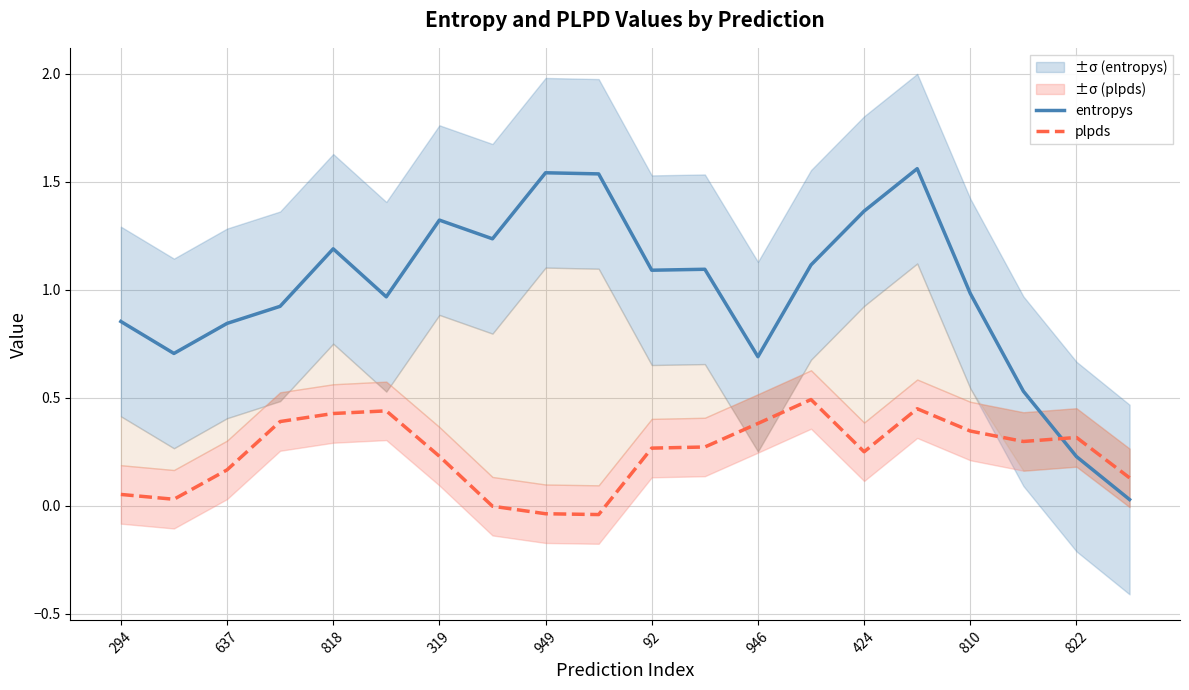

How many intersections are there between plpds and entropys?

1